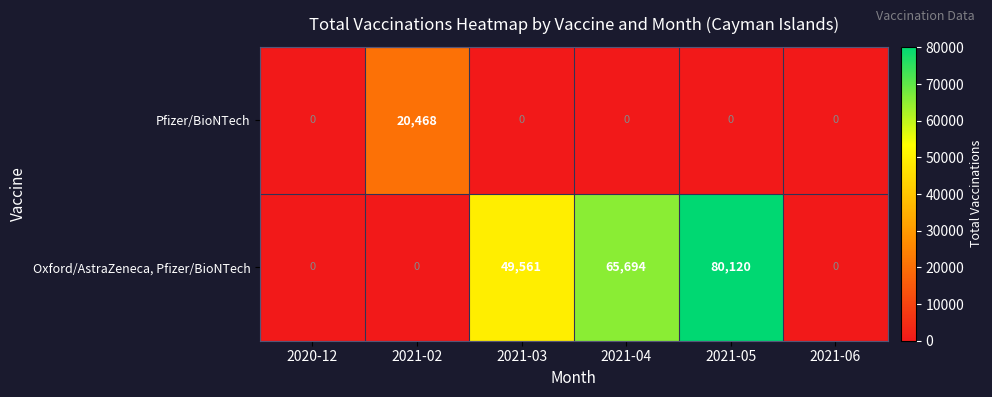

What is the difference between the maximum and second lowest values in the Oxford/AstraZeneca, Pfizer/BioNTech series?

80120